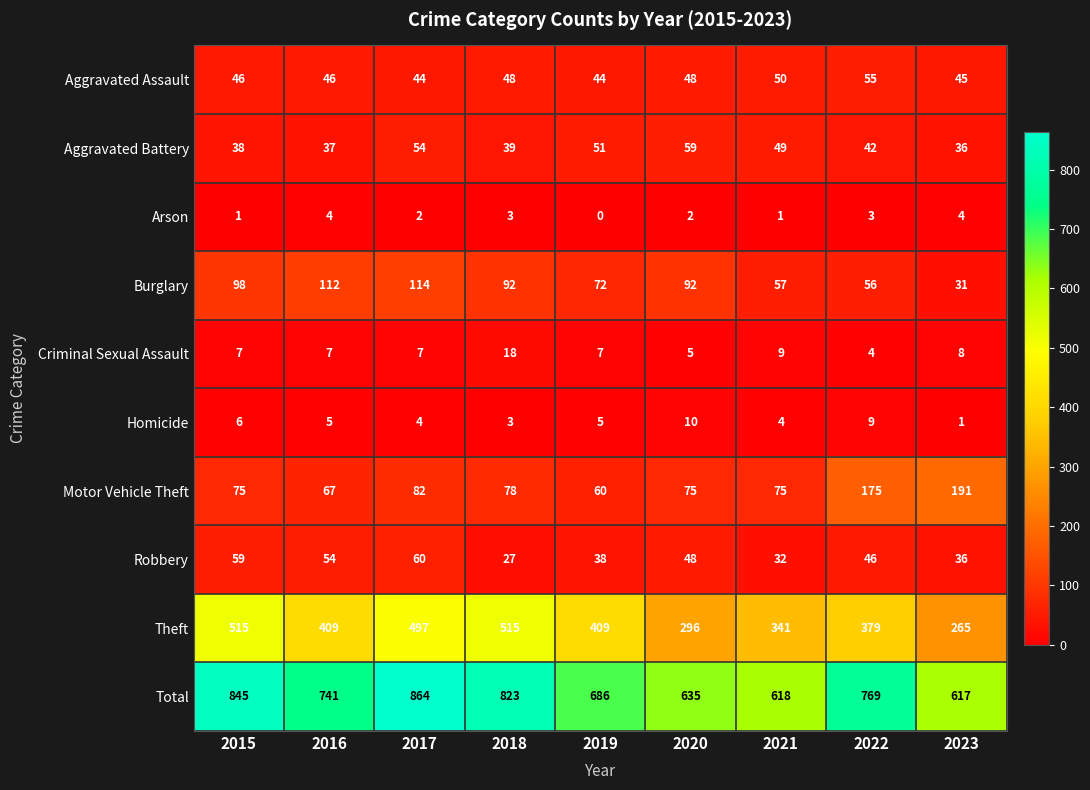

What is the spread (max minus min) of values at 2017?

862